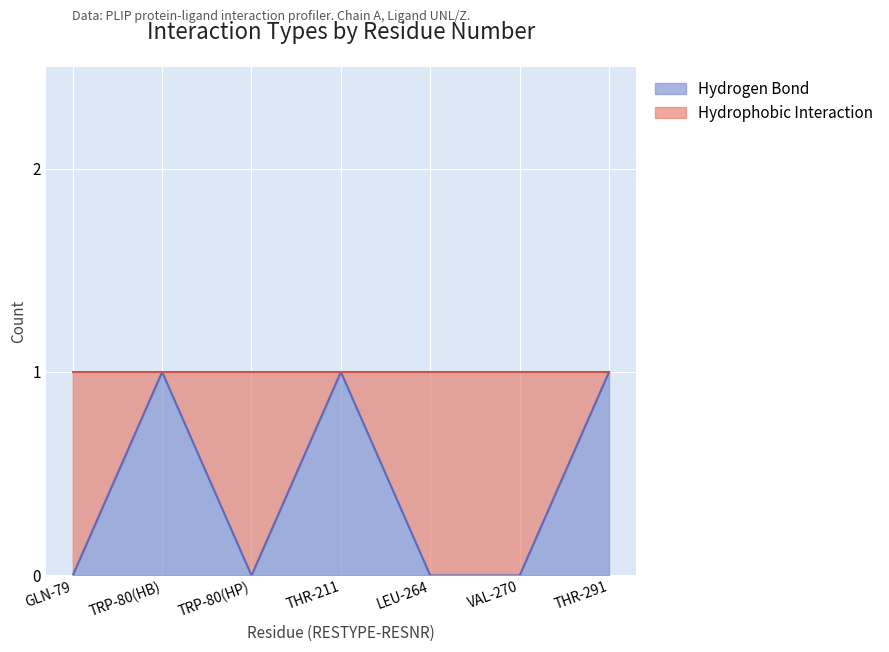

Reading left to right, what are all the values shown in this chart?

0	1	0	1	0	0	1